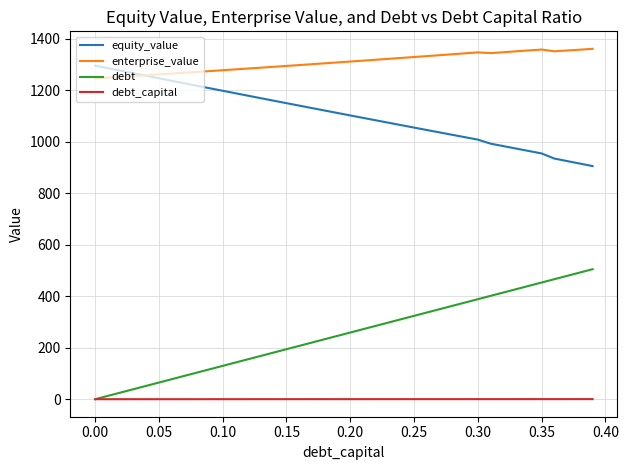

True or false: debt and equity_value cross at least once.

False